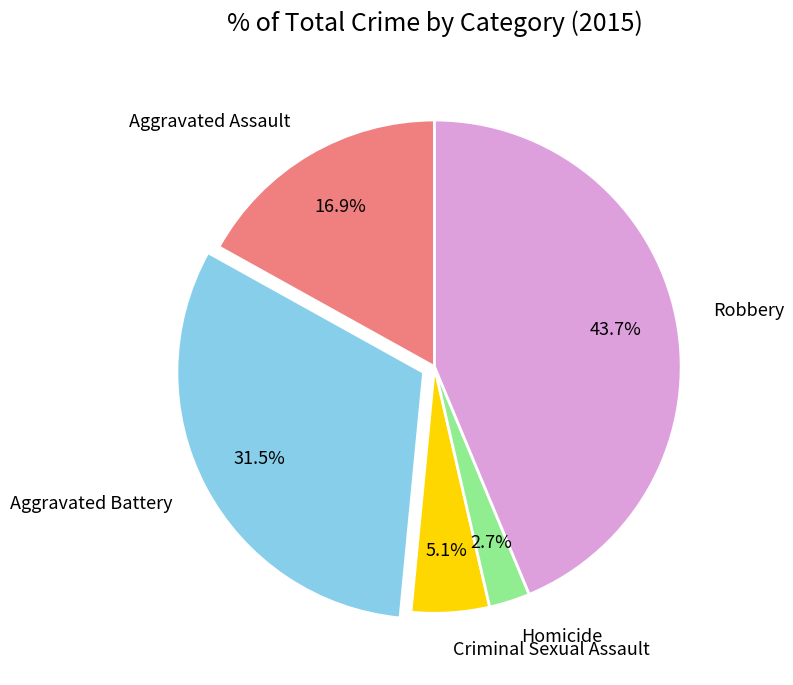

How much of the chart is everything except Aggravated Assault?

83.1%